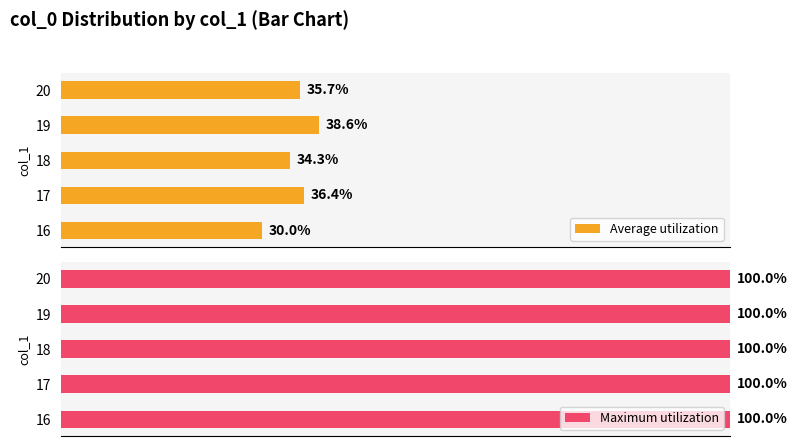

List the labels in order of Average utilization value, smallest first.

16, 18, 20, 17, 19